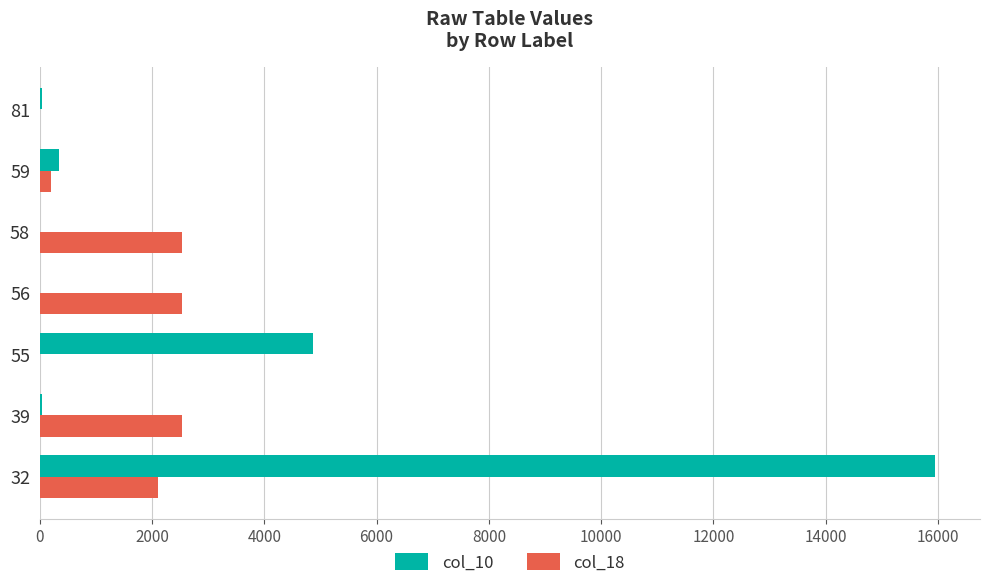

The value of col_18 at 81 is 0. True or false?

True